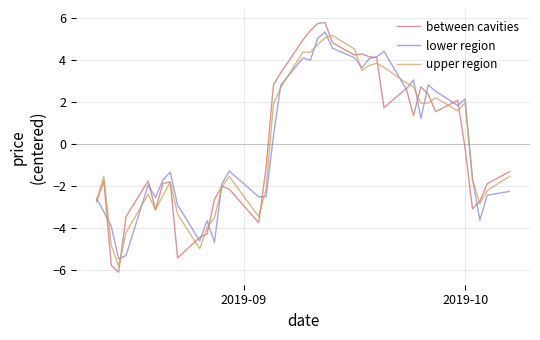

What is the maximum value shown in the chart?

5.8